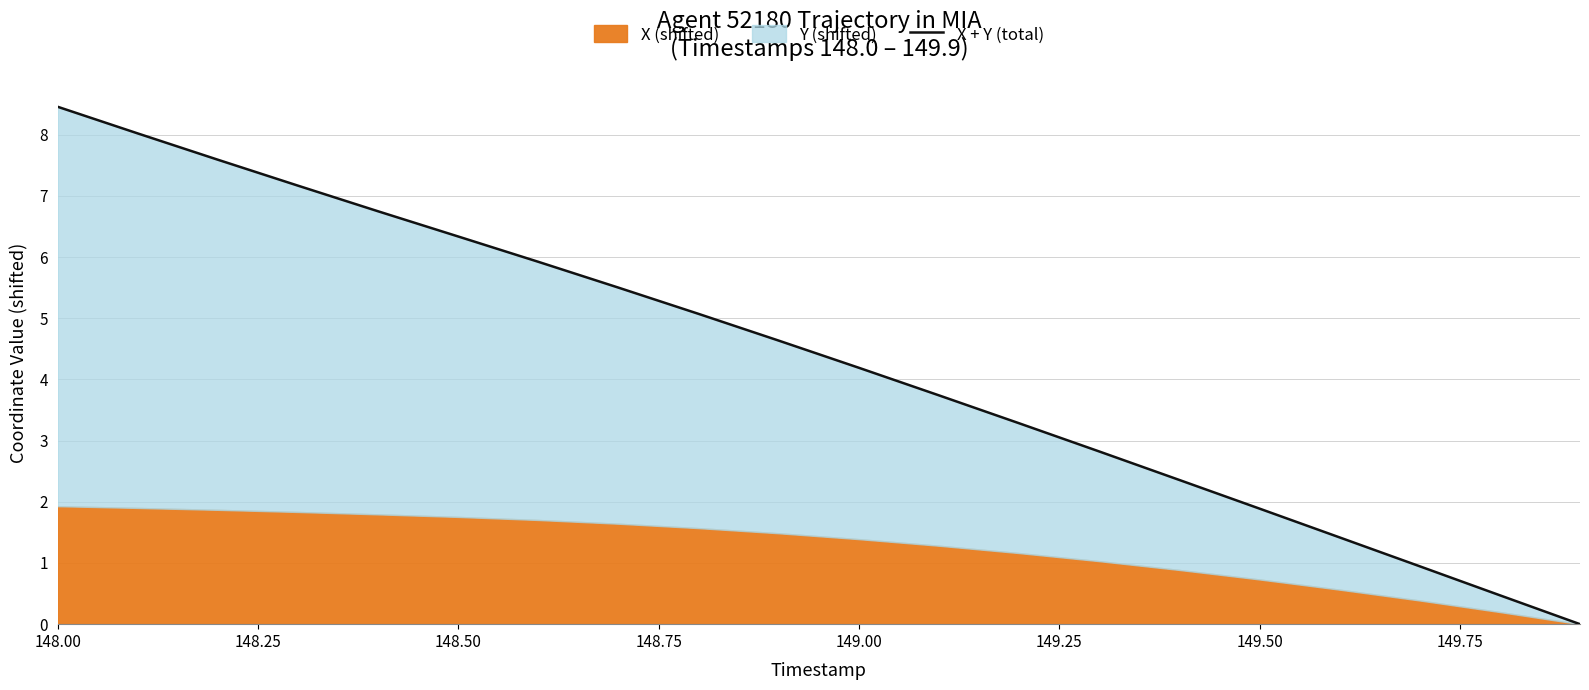

Reading left to right, transcribe all the data shown in this chart.

8.5	8.0	7.6	7.2	6.7	6.3	5.9	5.5	5.1	4.6	4.2	3.7	3.3	2.8	2.4	1.9	1.4	0.9	0.5	0.0